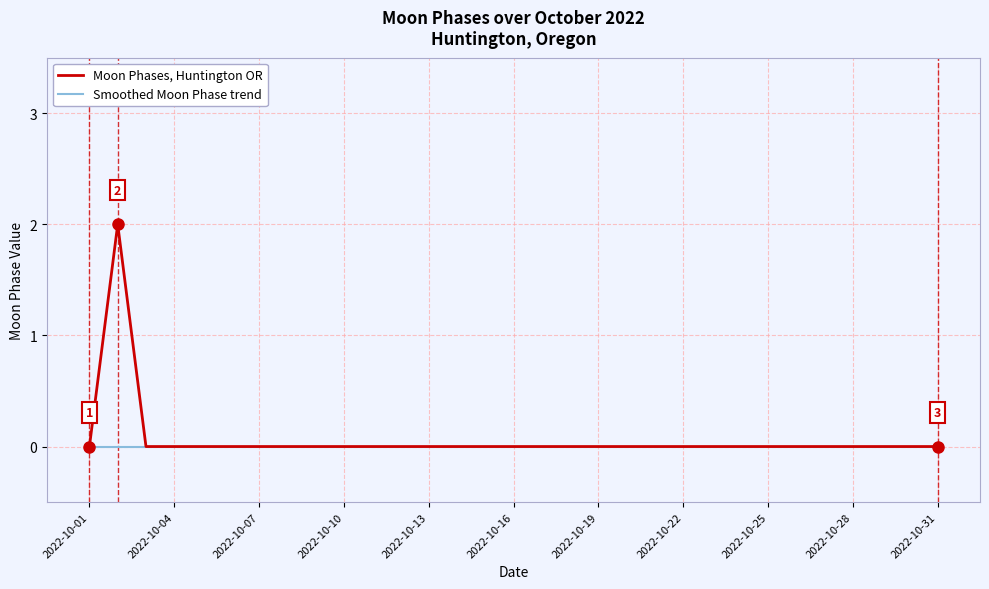

Which series has the widest spread of values?

Moon Phases, Huntington OR